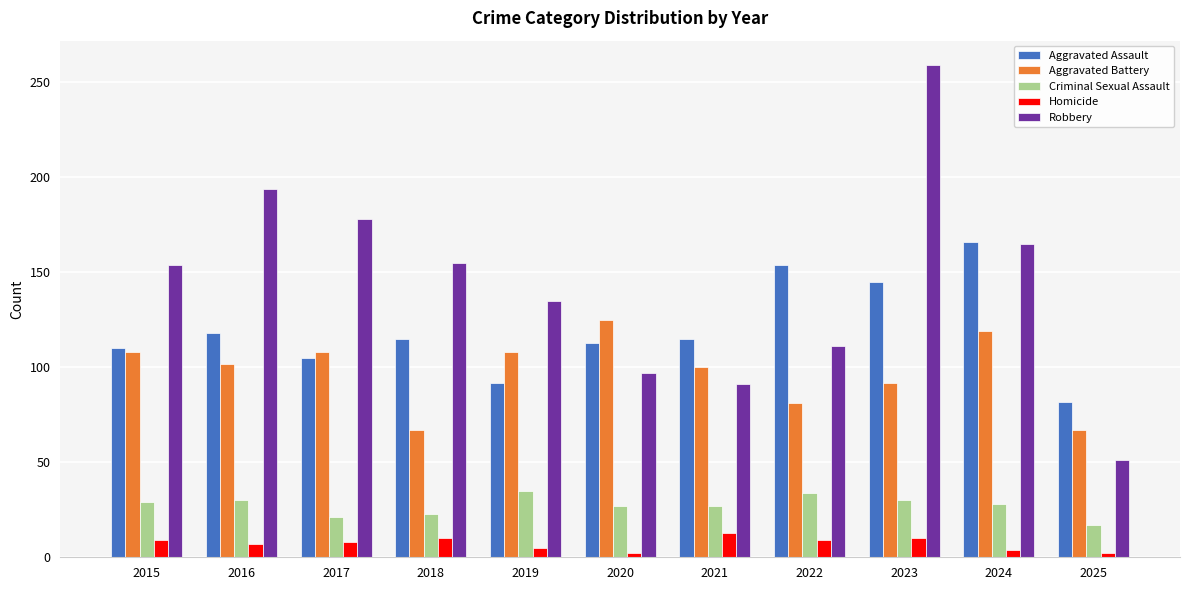

What is the maximum value for Aggravated Battery?

125